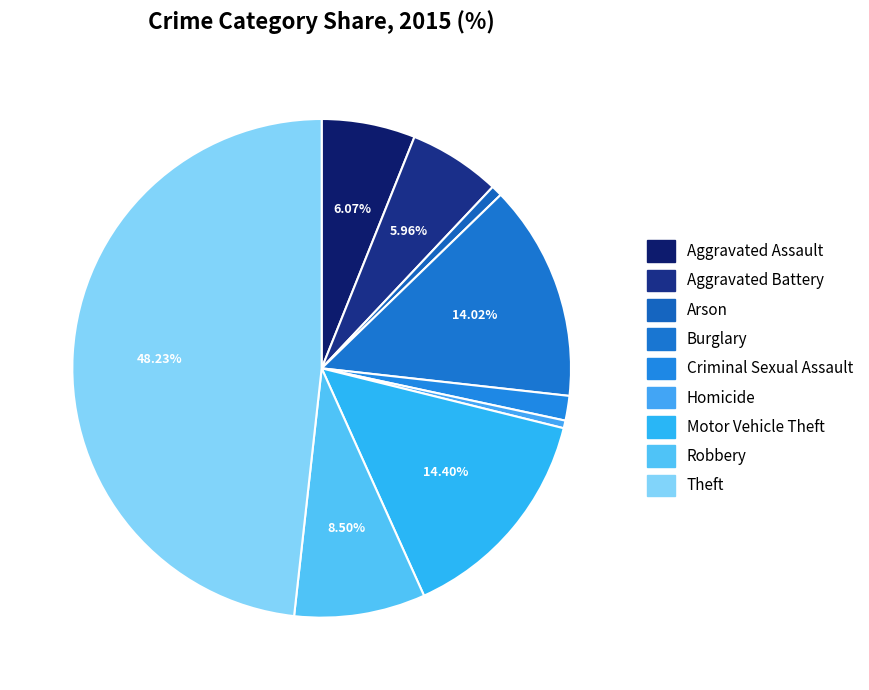

To the nearest percent, what is the combined percentage of Robbery and Aggravated Battery?

14%